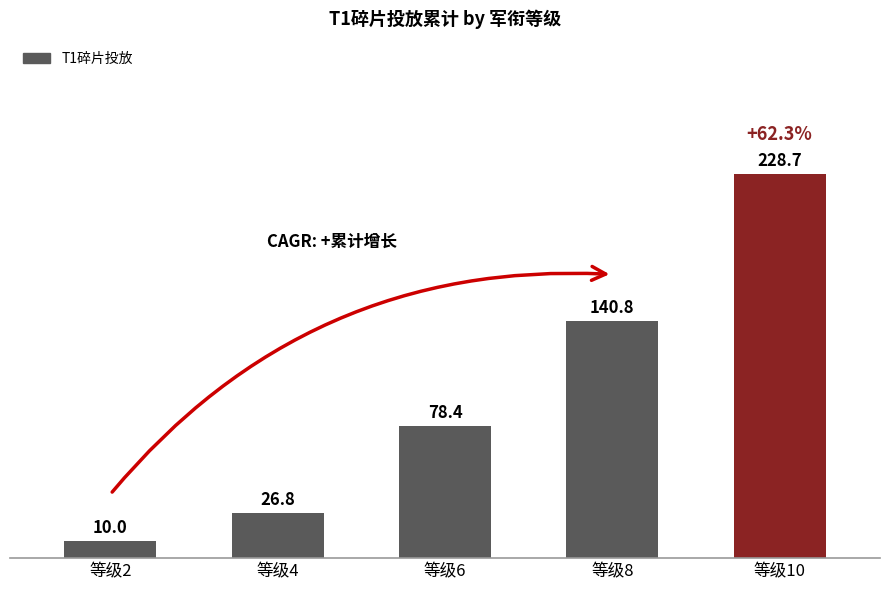

List the labels in order of value, largest first.

等级10, 等级8, 等级6, 等级4, 等级2